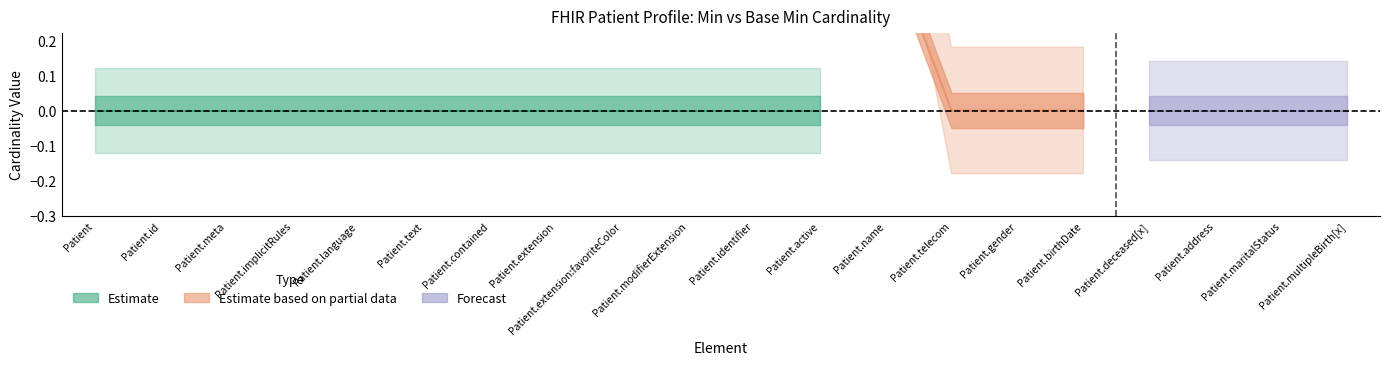

Reading left to right, list all the values displayed in this chart.

Min: 0	0	0	0	0	0	0	0	0	0	0	0	1	0	0	0	0	0	0	0
Base Min: 0	0	0	0	0	0	0	0	0	0	0	0	0	0	0	0	0	0	0	0